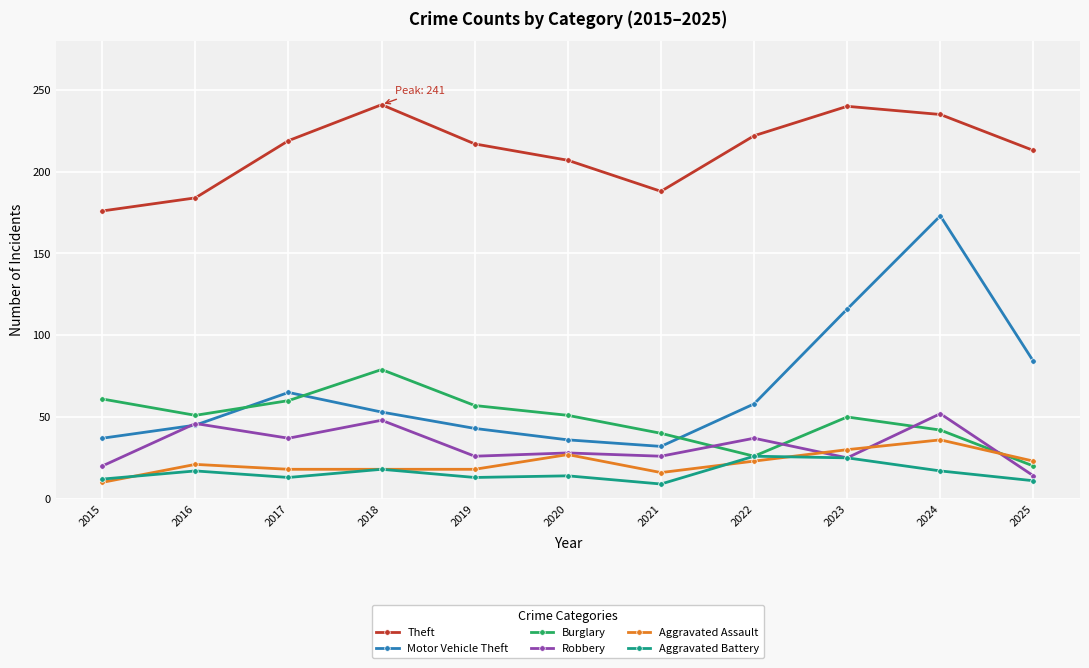

What is the spread (max minus min) of values at 2022?

199